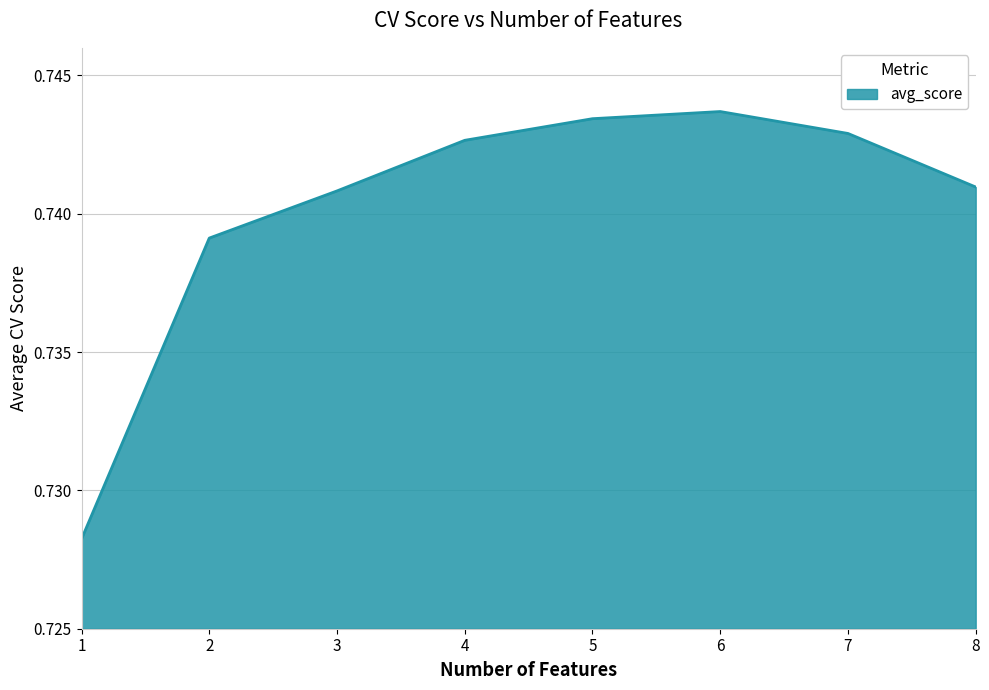

How many lines are shown in the chart?

1